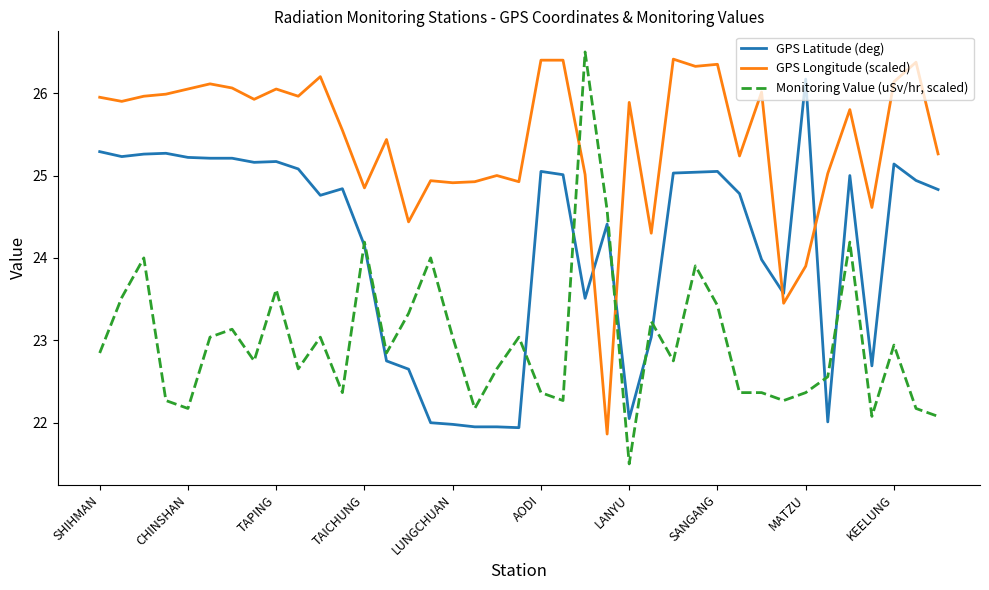

Which series has the widest spread of values?

Monitoring Value (uSv/hr, scaled)